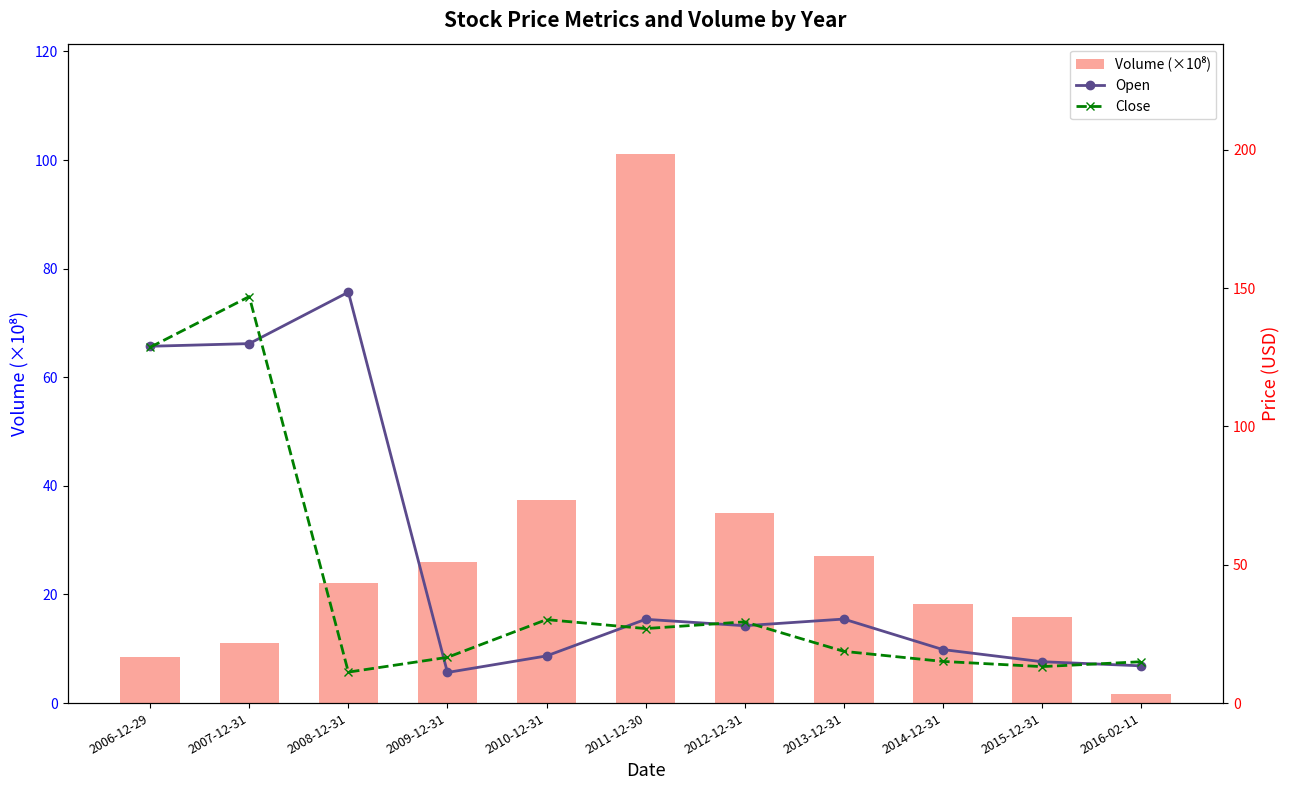

What is the smallest value displayed?

1.7